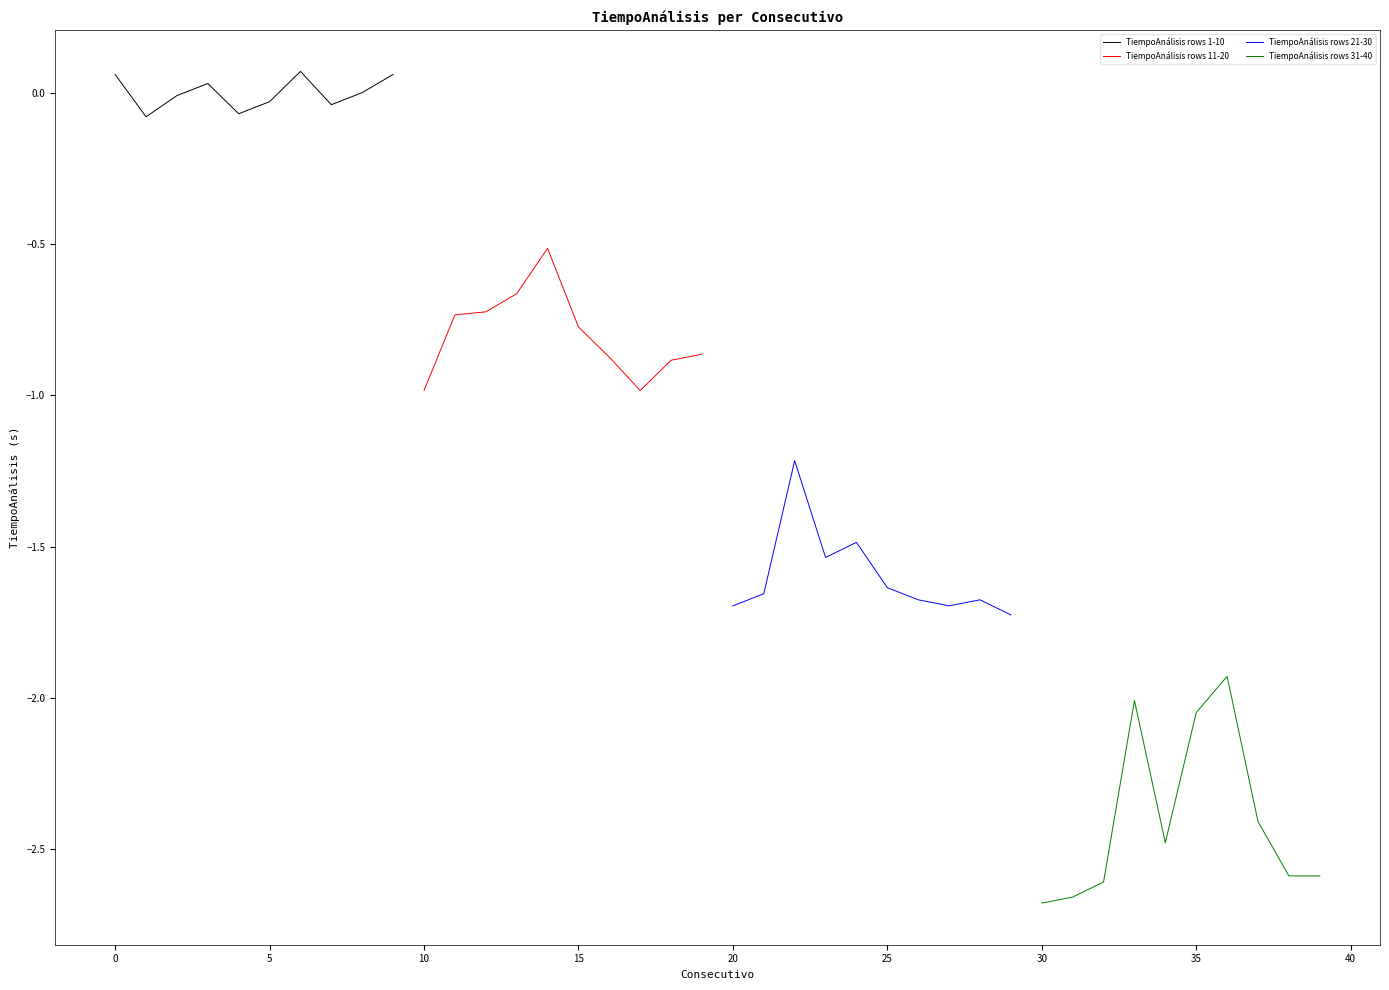

At 5, list the series in order from largest to smallest.

TiempoAnálisis rows 1-10, TiempoAnálisis rows 11-20, TiempoAnálisis rows 21-30, TiempoAnálisis rows 31-40